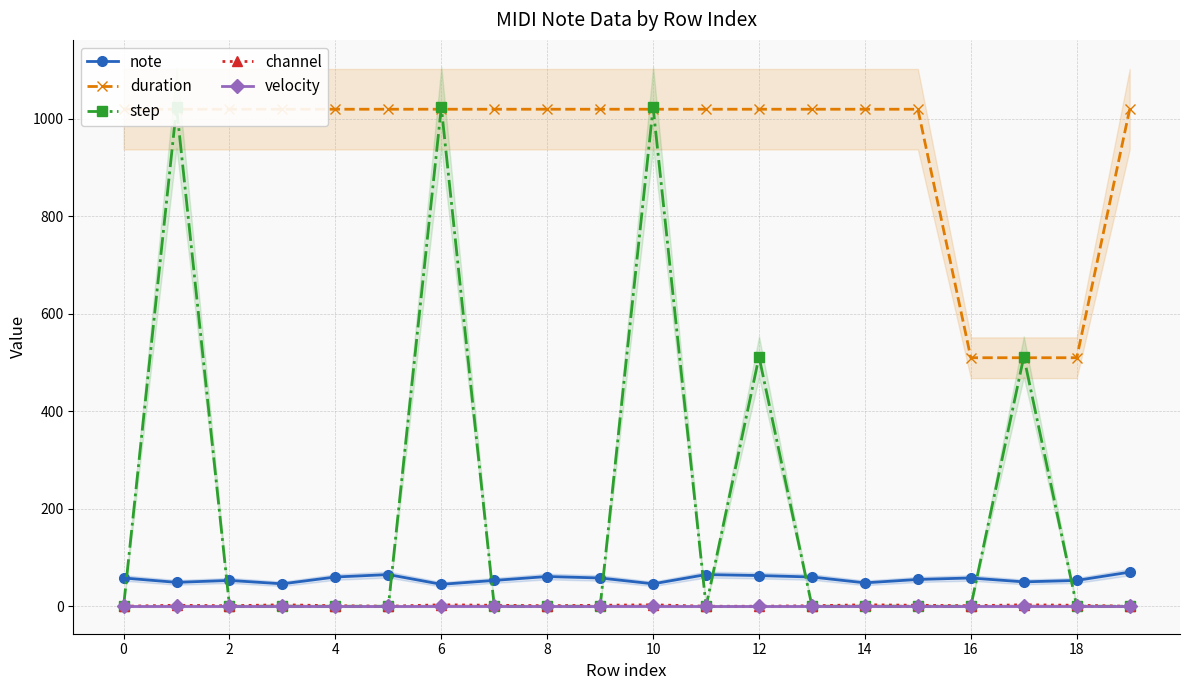

Reading right to left, extract all data points from this chart.

note: 70	53	50	58	55	48	60	63	65	46	58	61	53	45	65	60	46	53	49	58
duration: 1020	510	510	510	1020	1020	1020	1020	1020	1020	1020	1020	1020	1020	1020	1020	1020	1020	1020	1020
step: 0	0	512	0	0	0	0	512	0	1024	0	0	0	1024	0	0	0	0	1024	0
channel: 0	2	3	1	2	3	1	0	0	3	2	1	2	3	0	1	3	1	2	0
velocity: 0	0	0	0	0	0	0	0	0	0	0	0	0	0	0	0	0	0	0	0